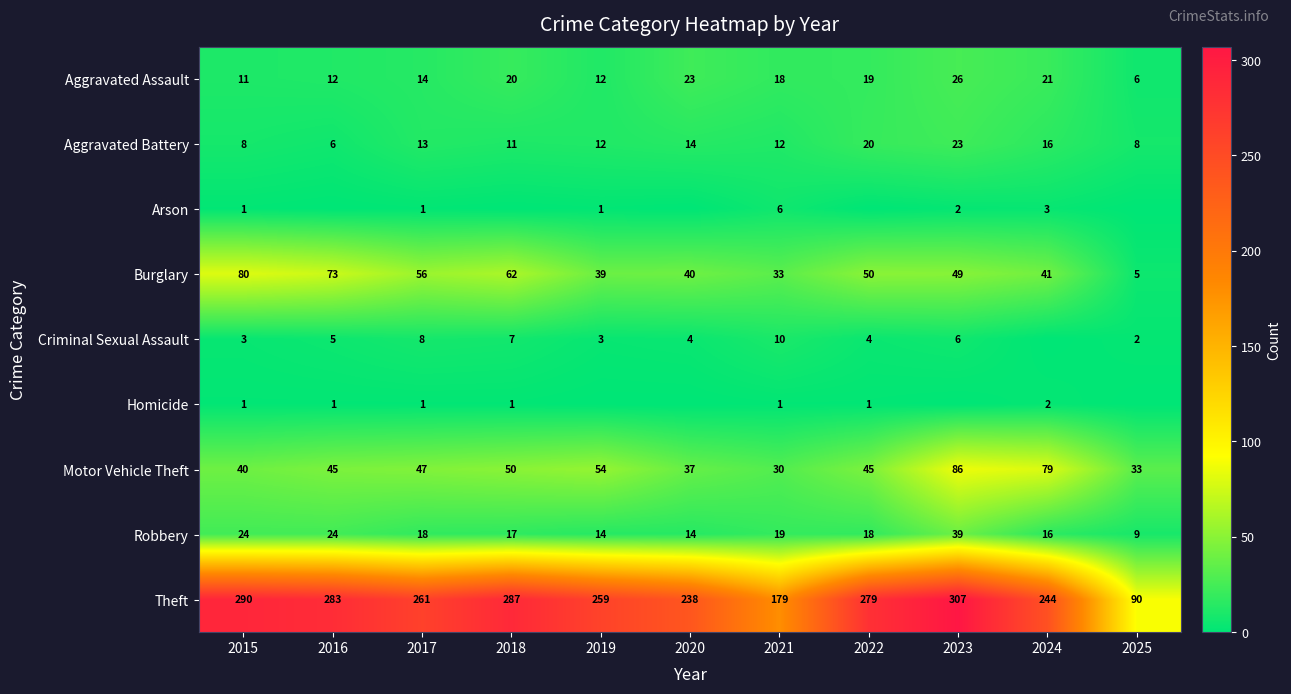

Is it true that Aggravated Assault equals 18 at 2021?

True